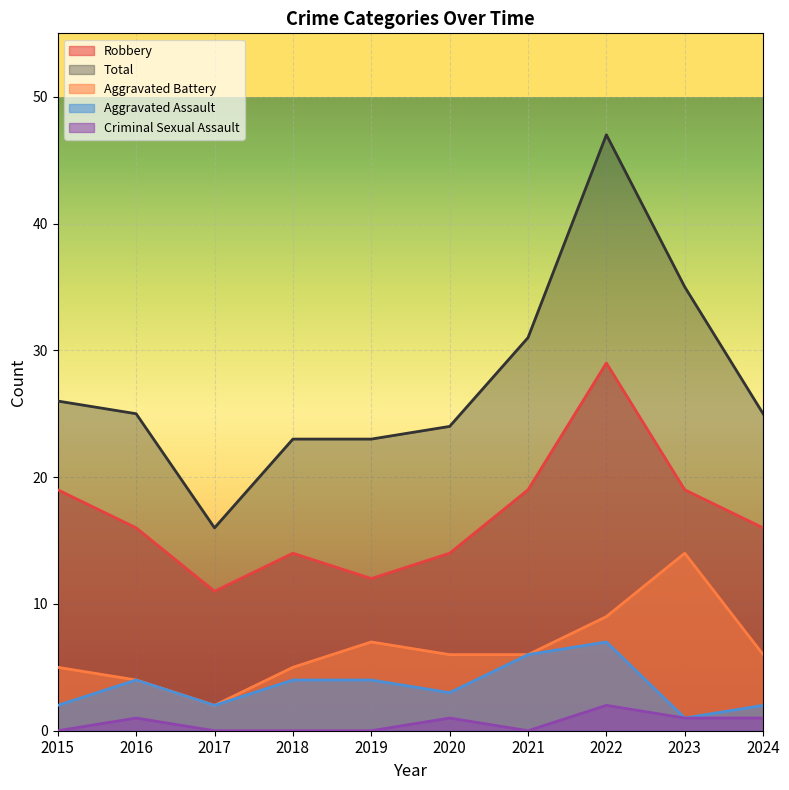

At which label does Robbery first exceed 16?

2015